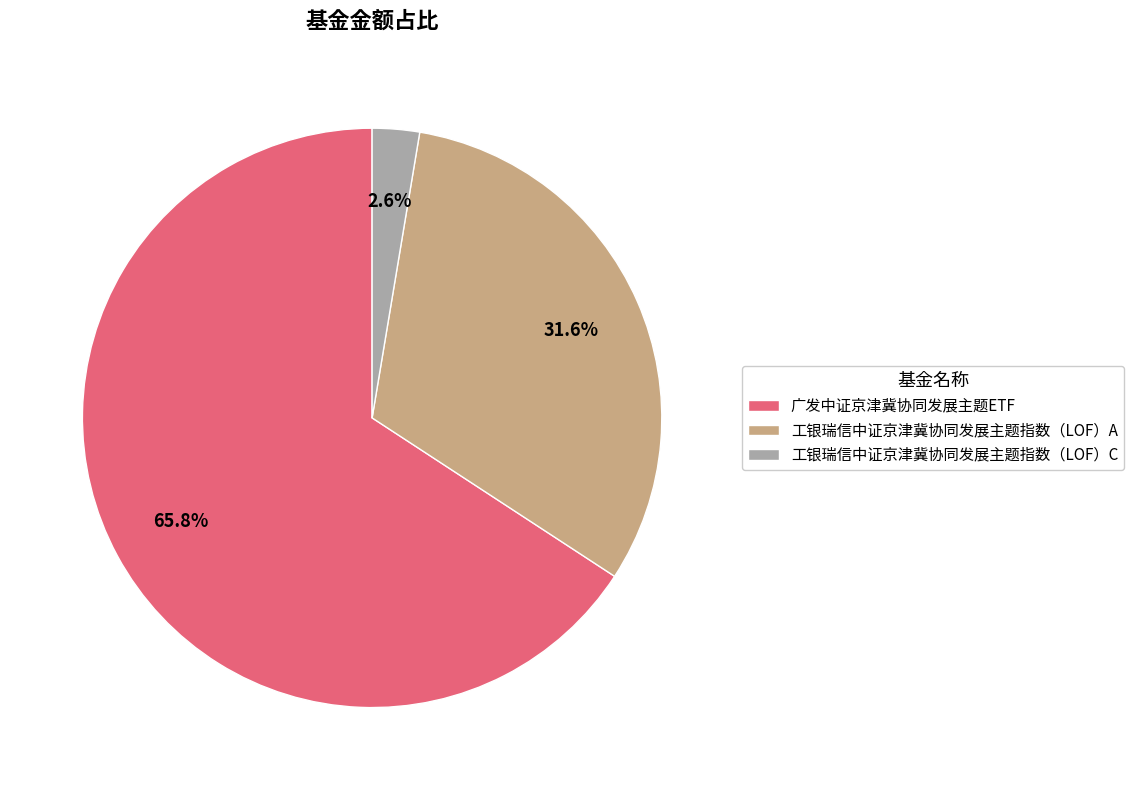

To the nearest percent, what is the average slice percentage?

33%